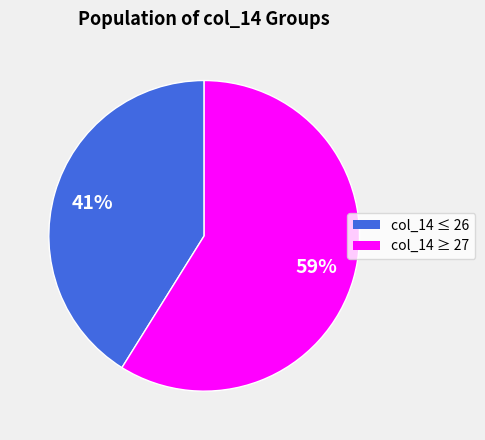

Is there any slice that represents more than half of the pie?

Yes